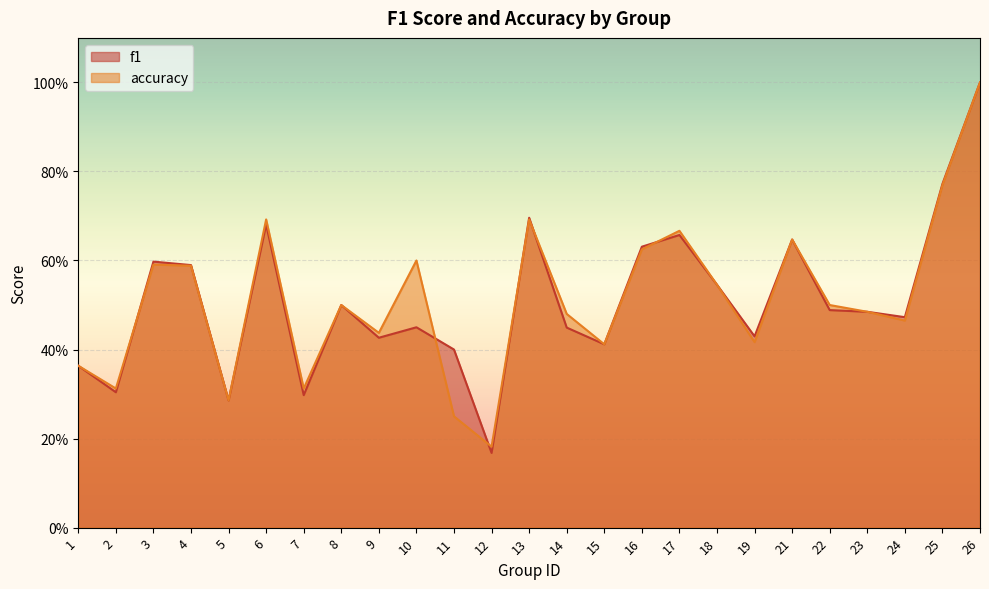

What is the sum of the f1 values at 11 and 16?

1.0